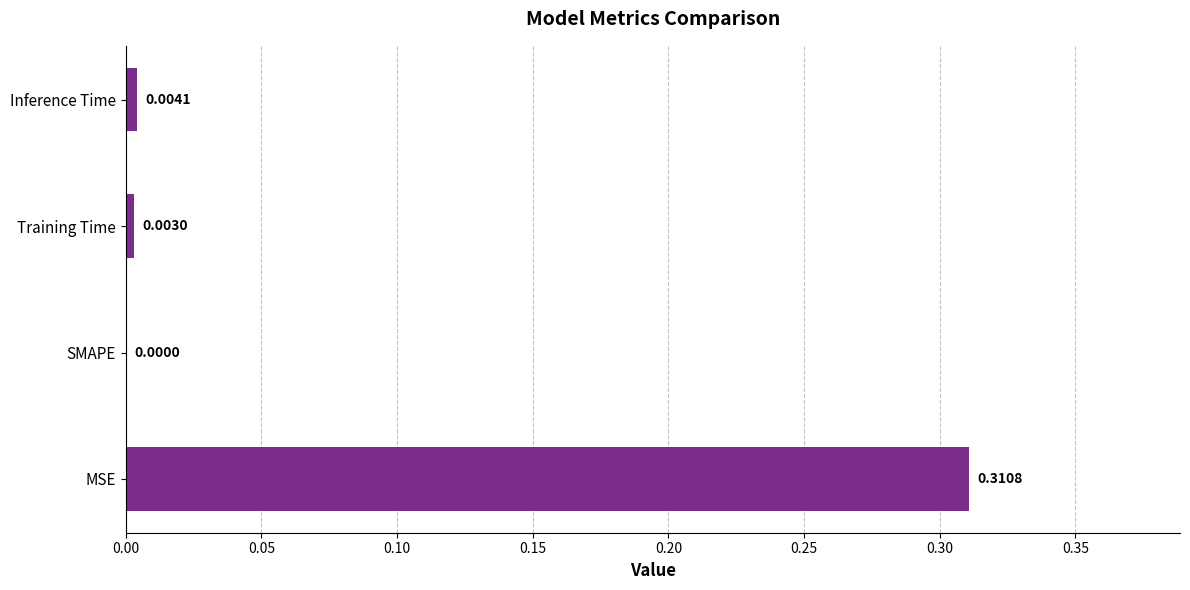

Are the bars grouped side by side (vs. stacked)?

No